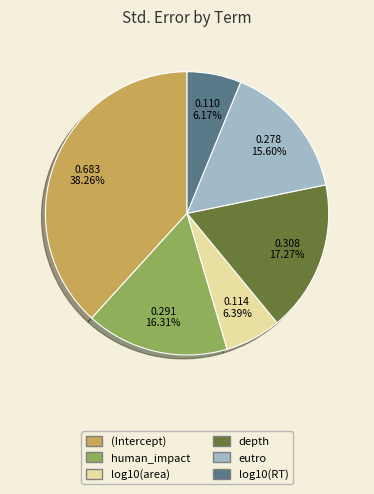

True or false: human_impact accounts for 16% of the total.

True